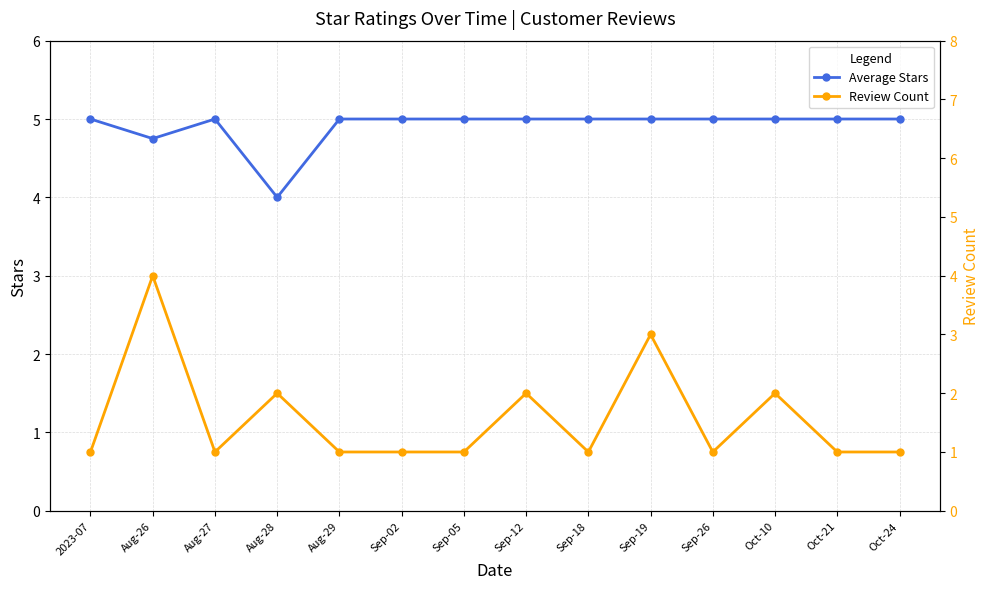

What is the spread (max minus min) of values at Aug-27?

4.0